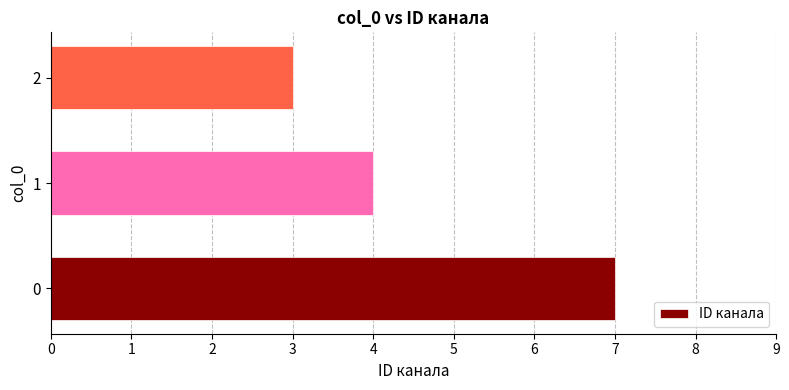

True or false: the data shows 4 at 1.

True